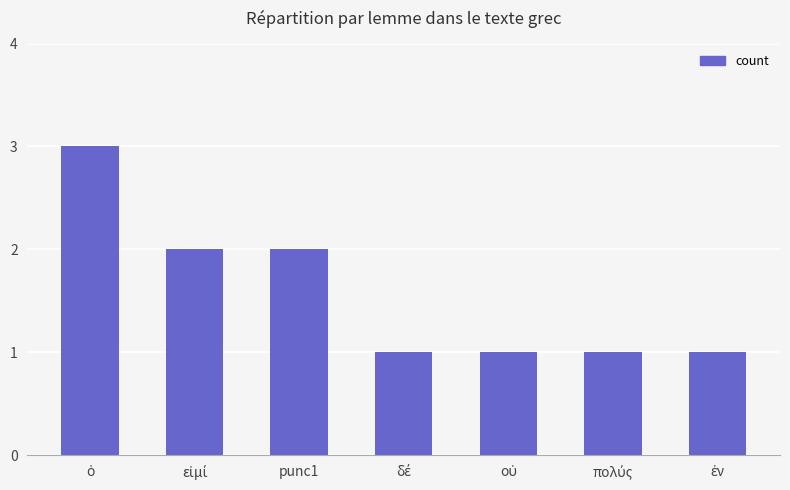

Reading left to right, transcribe all the data shown in this chart.

3	2	2	1	1	1	1